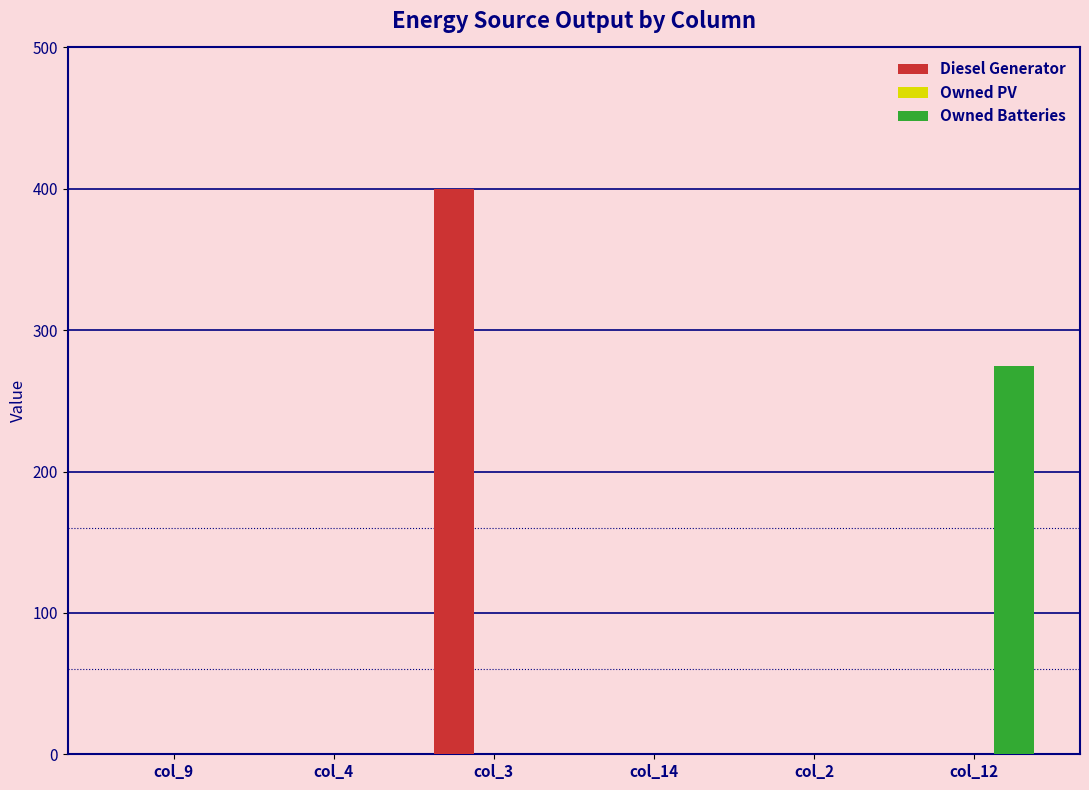

Which category has the highest value across all series?

col_3